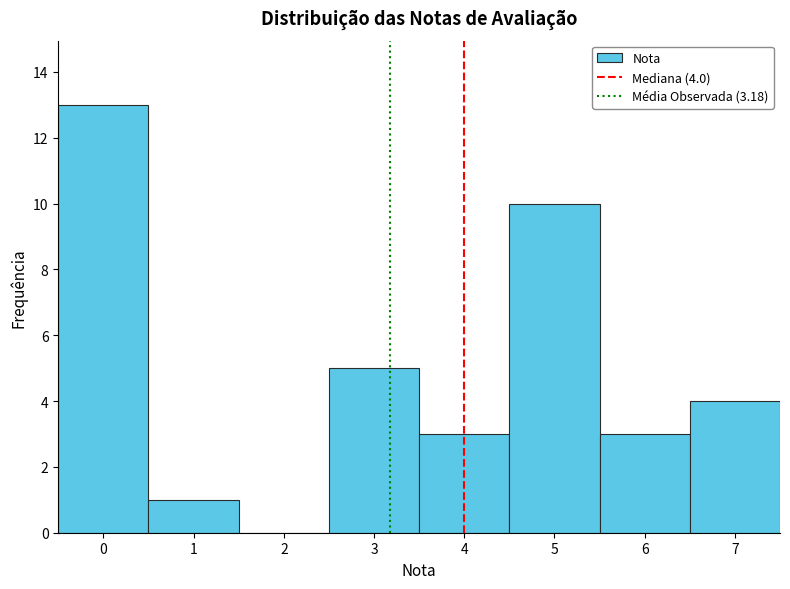

Over which range of the x-axis is the bar tallest?

-0.5 to 0.5